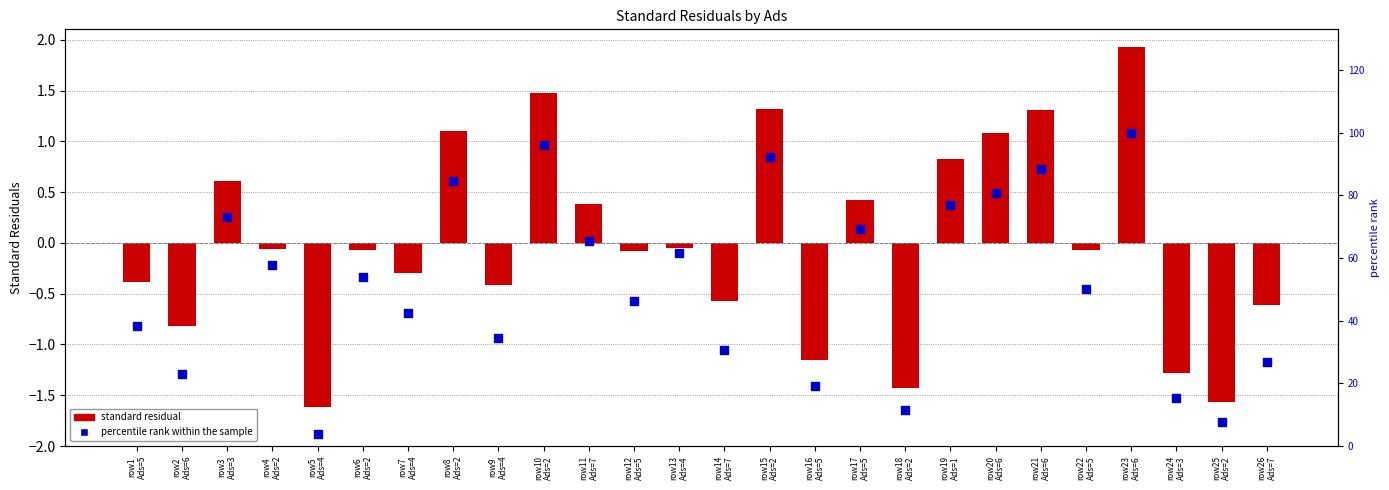

At how many categories does at least one series exceed 33?

18